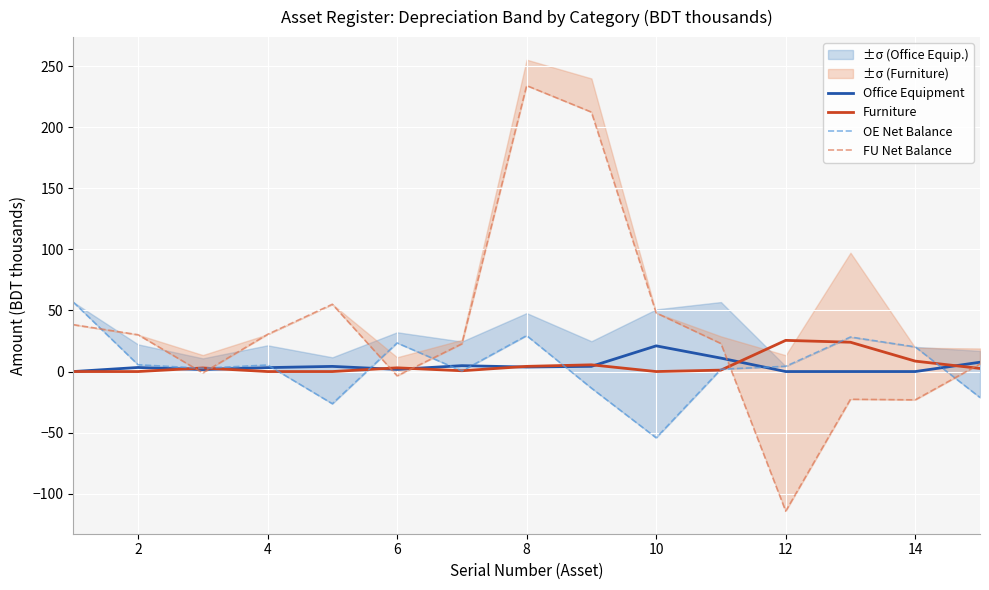

Between 10 and 12, which series saw the biggest shift?

FU Net Balance